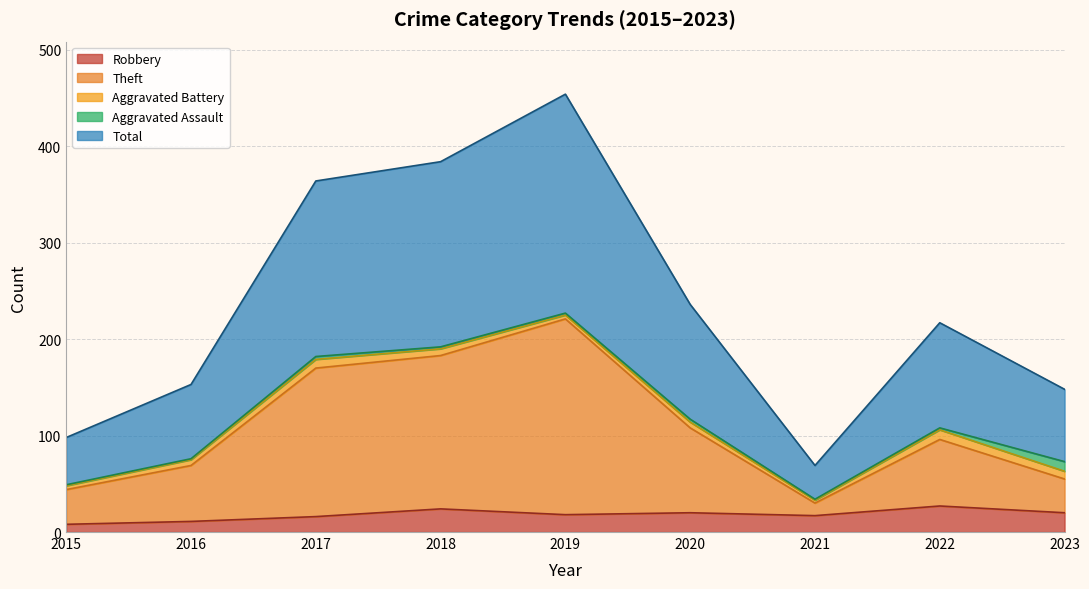

In Theft, how many points are lower than both neighbors (excluding endpoints)?

1